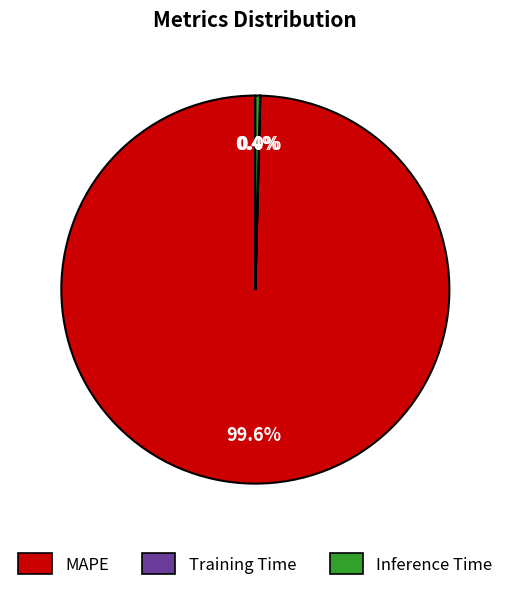

What portion of the pie excludes Inference Time?

99.6%